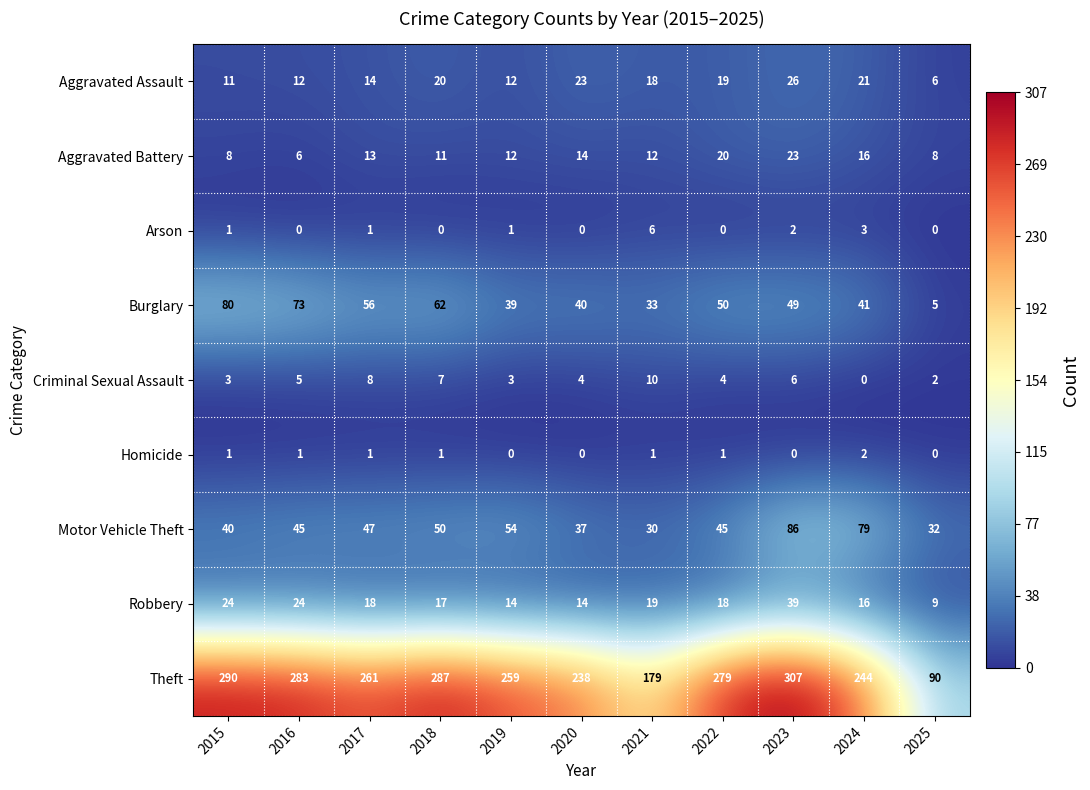

Rank the series at 2022 from highest to lowest value.

Theft, Burglary, Motor Vehicle Theft, Aggravated Battery, Aggravated Assault, Robbery, Criminal Sexual Assault, Homicide, Arson